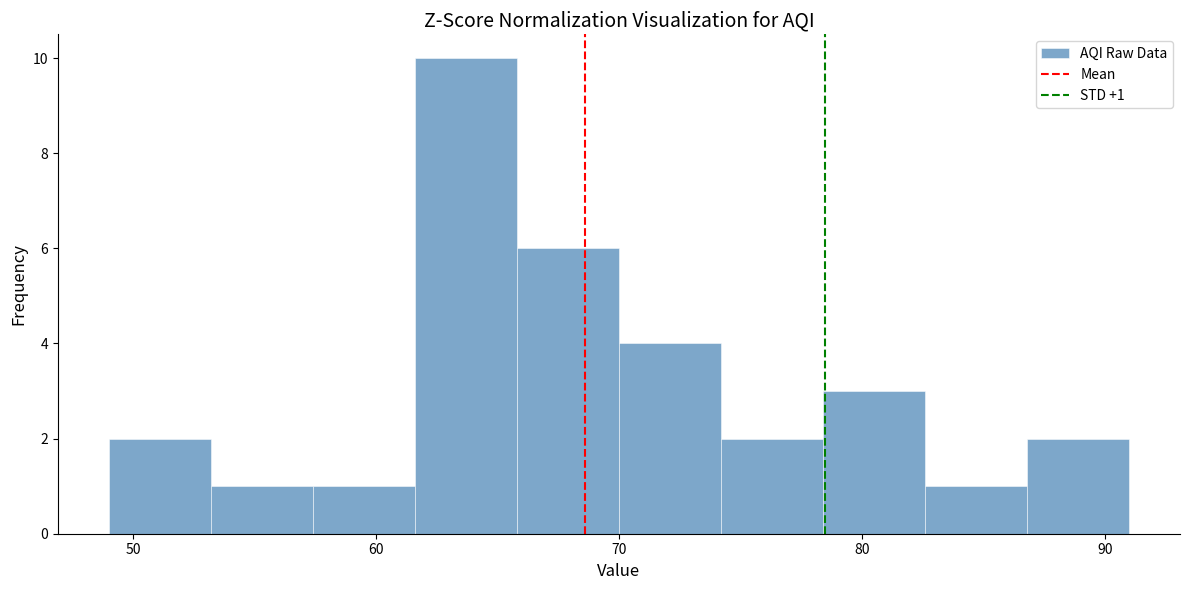

Over which range of the x-axis is the bar tallest?

61.6 to 65.8